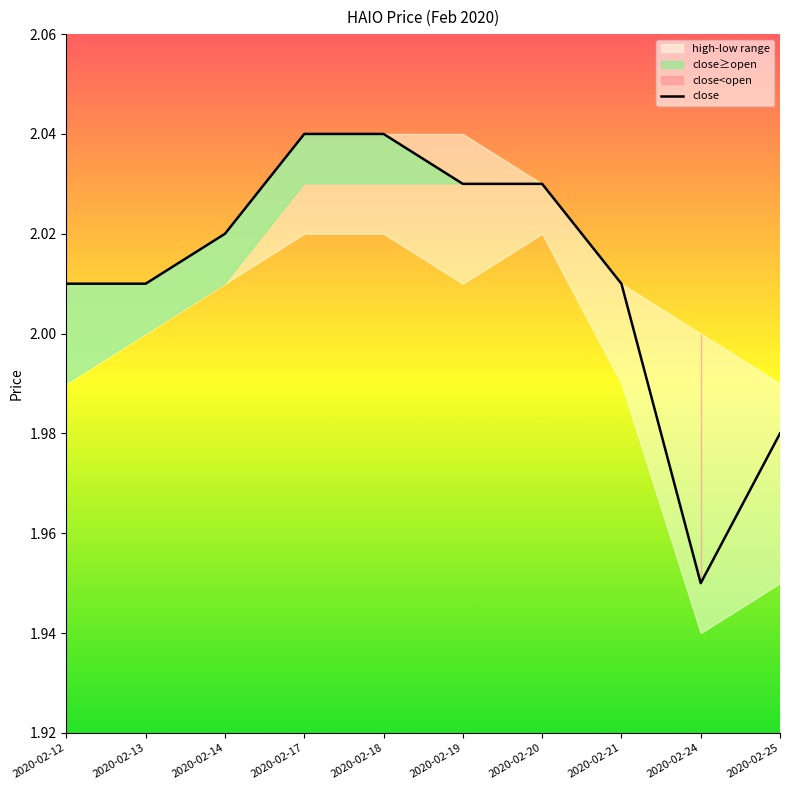

Reading left to right, extract all data points from this chart.

2020-02-12=2.0	2020-02-13=2.0	2020-02-14=2.0	2020-02-17=2.0	2020-02-18=2.0	2020-02-19=2.0	2020-02-20=2.0	2020-02-21=2.0	2020-02-24=1.9	2020-02-25=2.0